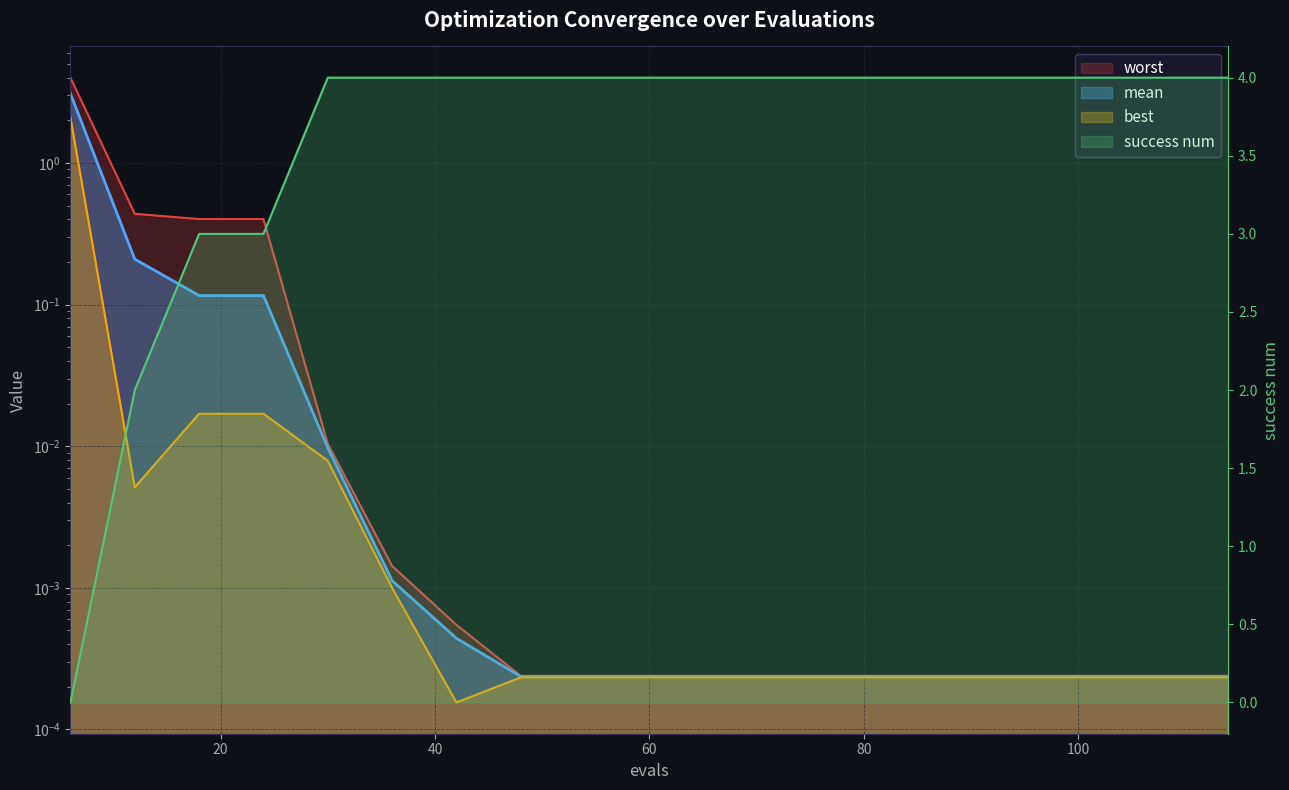

Reading left to right, list all the values displayed in this chart.

mean: 6=3.1	12=0.2	18=0.1	24=0.1	30=0.0	36=0.0	42=0.0	48=0.0	54=0.0	60=0.0	66=0.0	72=0.0	78=0.0	84=0.0	90=0.0	96=0.0	102=0.0	108=0.0	114=0.0
best: 6=2.1	12=0.0	18=0.0	24=0.0	30=0.0	36=0.0	42=0.0	48=0.0	54=0.0	60=0.0	66=0.0	72=0.0	78=0.0	84=0.0	90=0.0	96=0.0	102=0.0	108=0.0	114=0.0
worst: 6=4.0	12=0.4	18=0.4	24=0.4	30=0.0	36=0.0	42=0.0	48=0.0	54=0.0	60=0.0	66=0.0	72=0.0	78=0.0	84=0.0	90=0.0	96=0.0	102=0.0	108=0.0	114=0.0
success num: 6=0.0	12=2.0	18=3.0	24=3.0	30=4.0	36=4.0	42=4.0	48=4.0	54=4.0	60=4.0	66=4.0	72=4.0	78=4.0	84=4.0	90=4.0	96=4.0	102=4.0	108=4.0	114=4.0